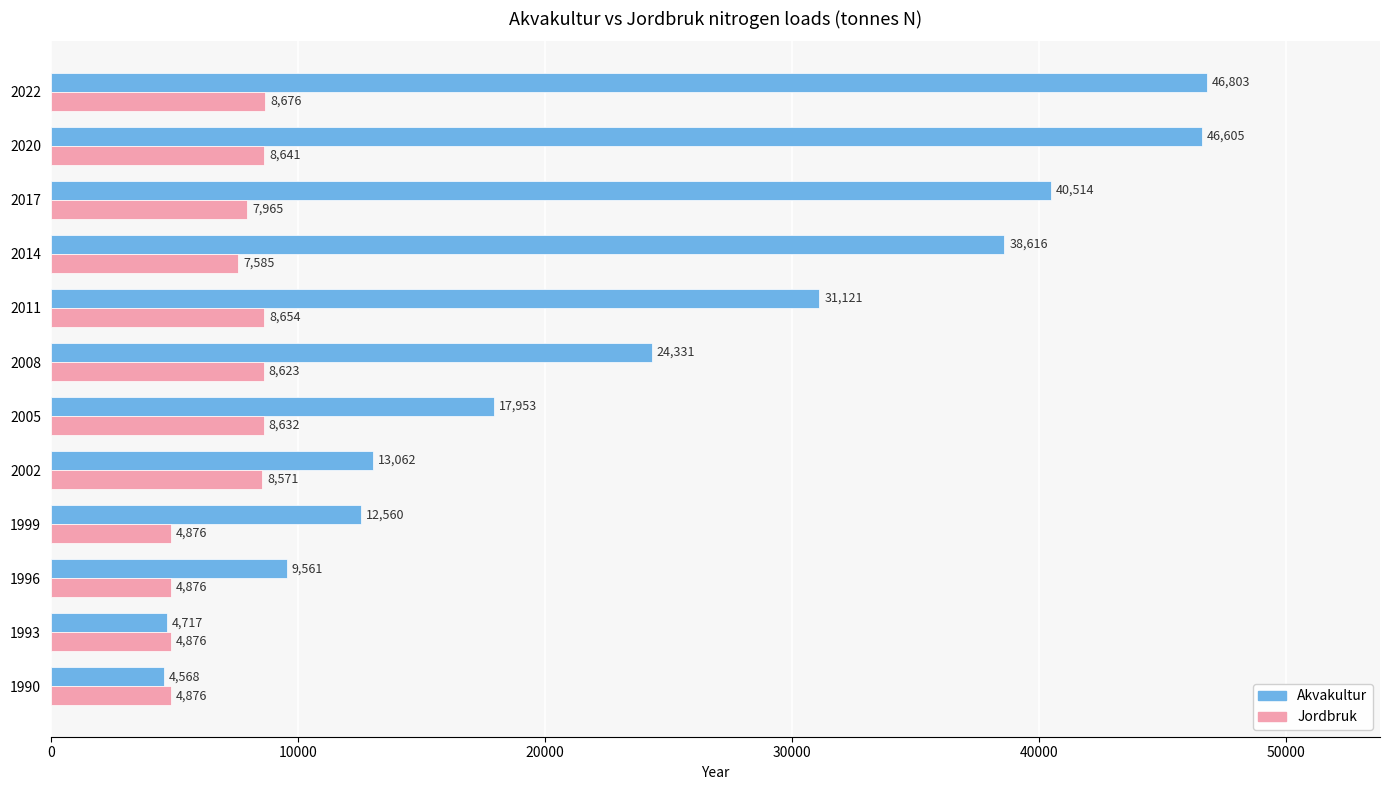

Which series has the widest spread of values?

Akvakultur